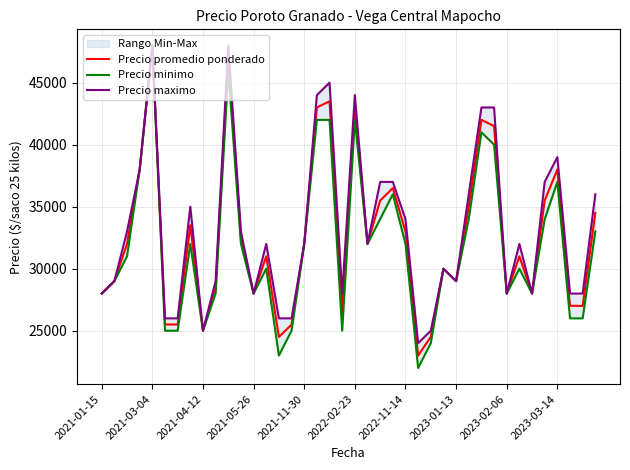

What is the total value across all series at 2023-02-06?

84000